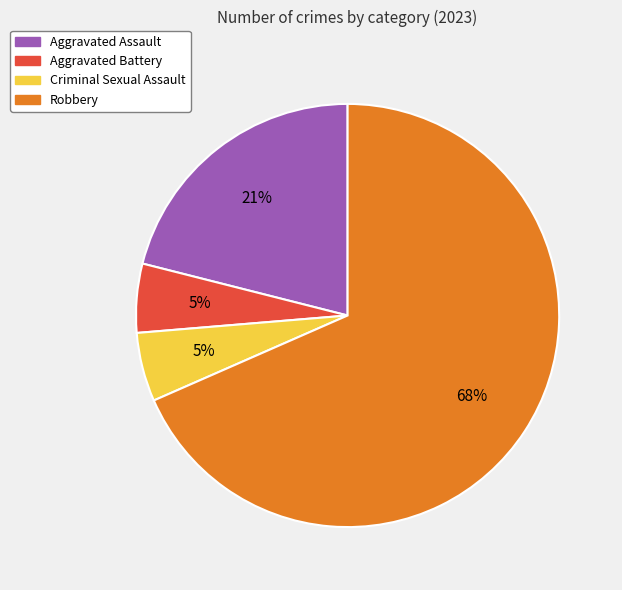

How many segments does this pie chart have?

4